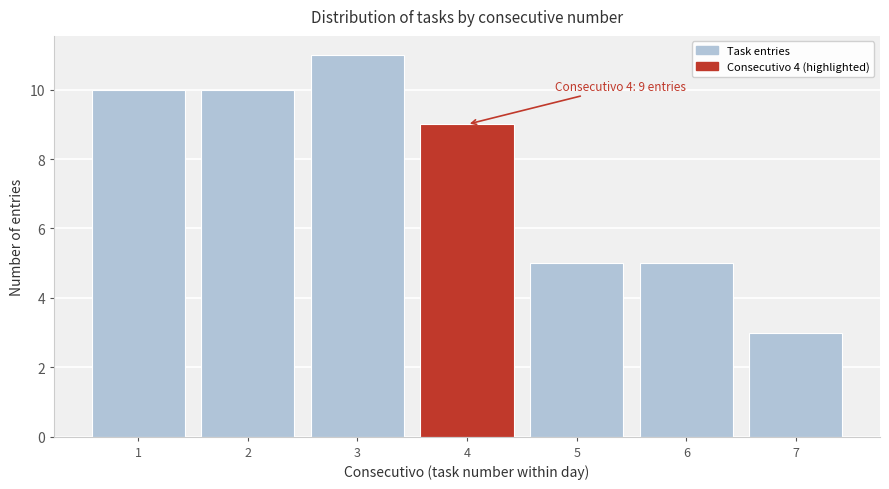

Over which range of the x-axis is the bar tallest?

2.5 to 3.5